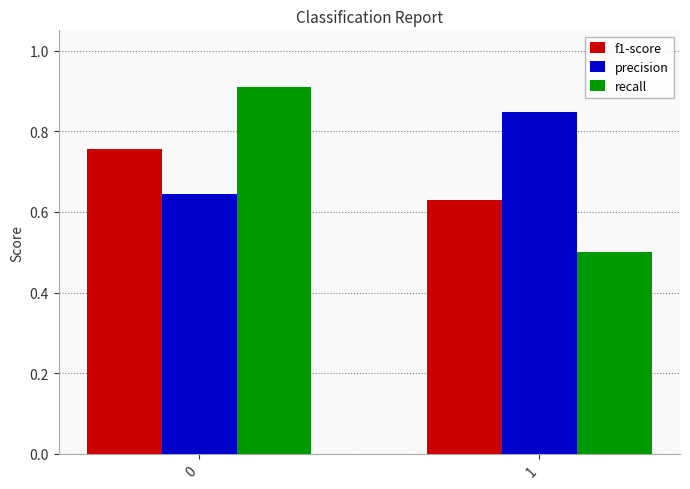

Read the recall value at 1.

0.5